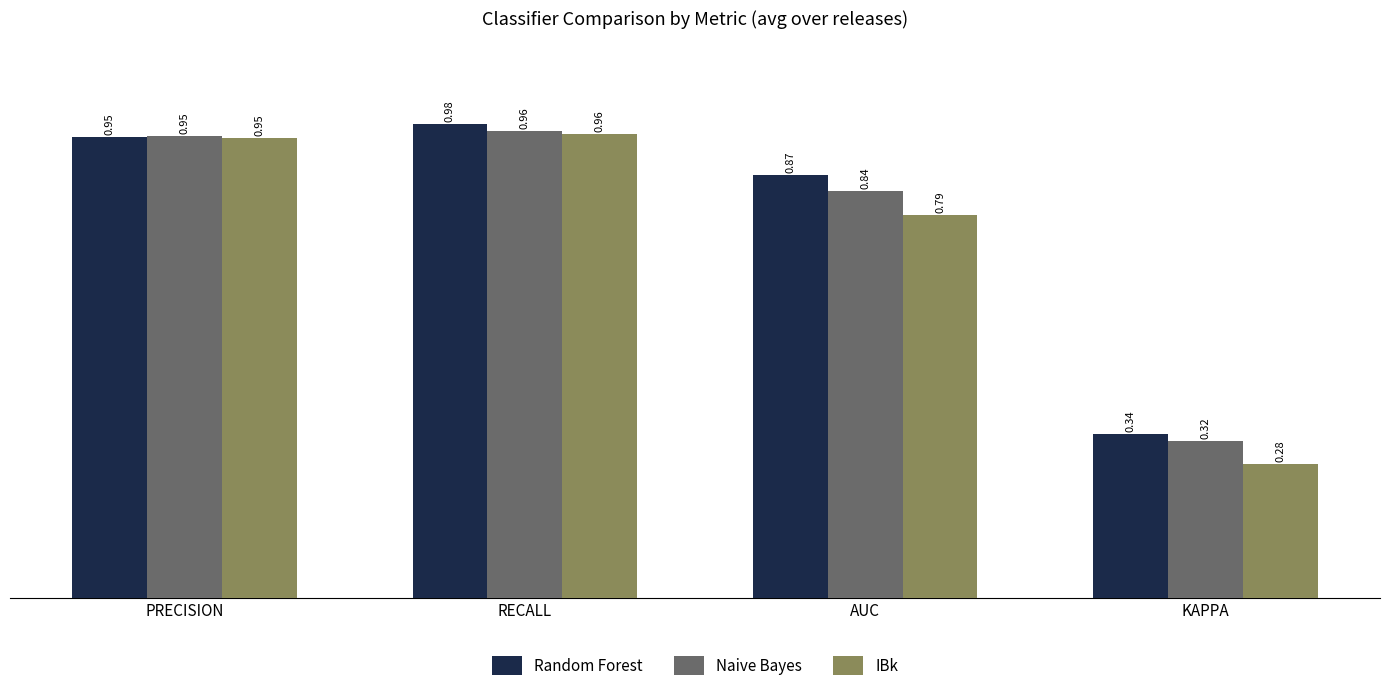

At which label is Naive Bayes closest to 0?

KAPPA